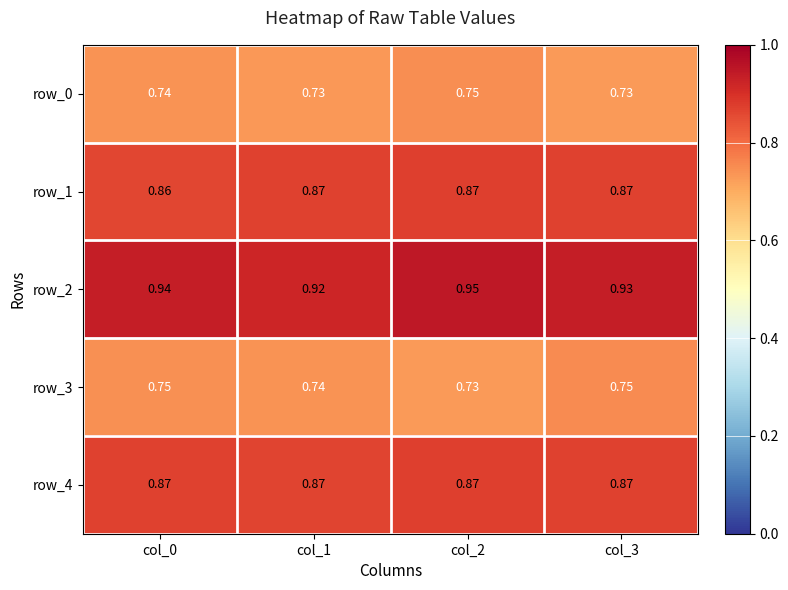

How many categories are shown in the chart?

4